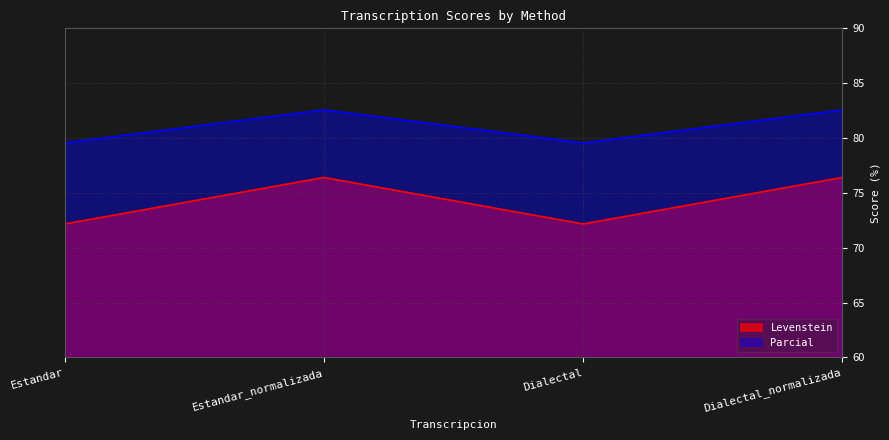

How many Parcial values are between 79 and 82?

2